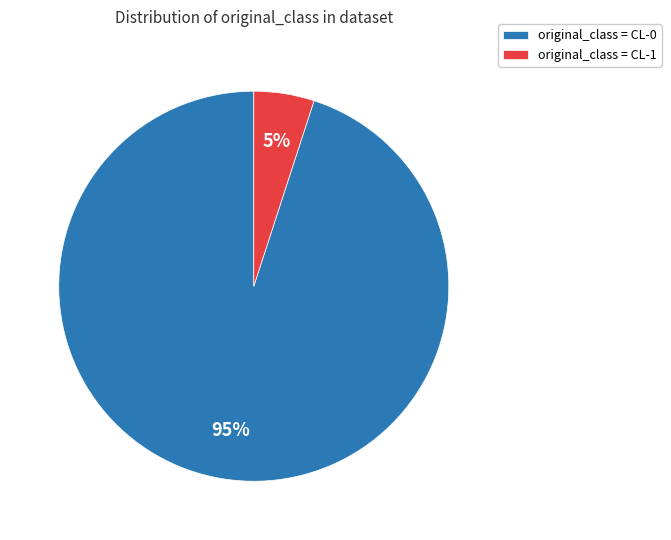

Between original_class = CL-0 and original_class = CL-1, which is larger?

original_class = CL-0